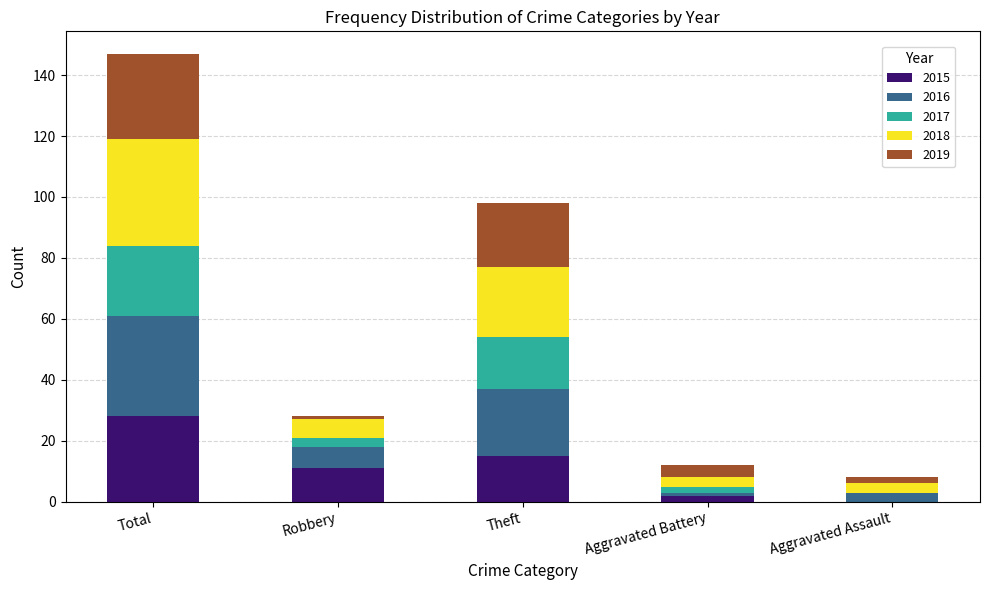

What is the highest value of the 2015 series?

28